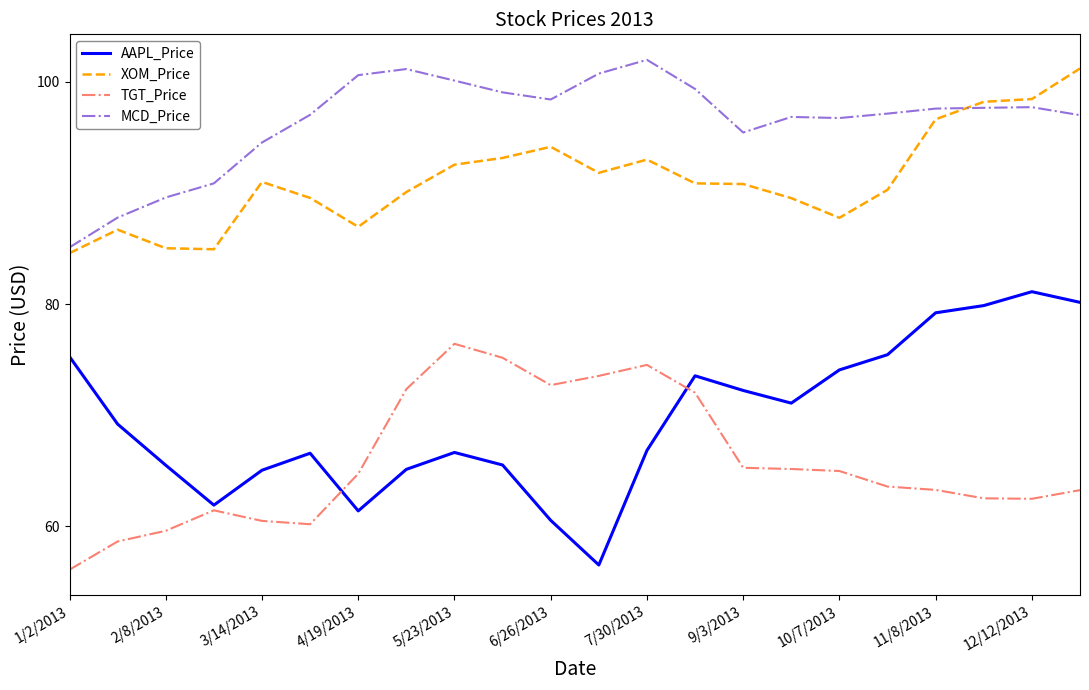

Which series has the widest spread of values?

AAPL_Price